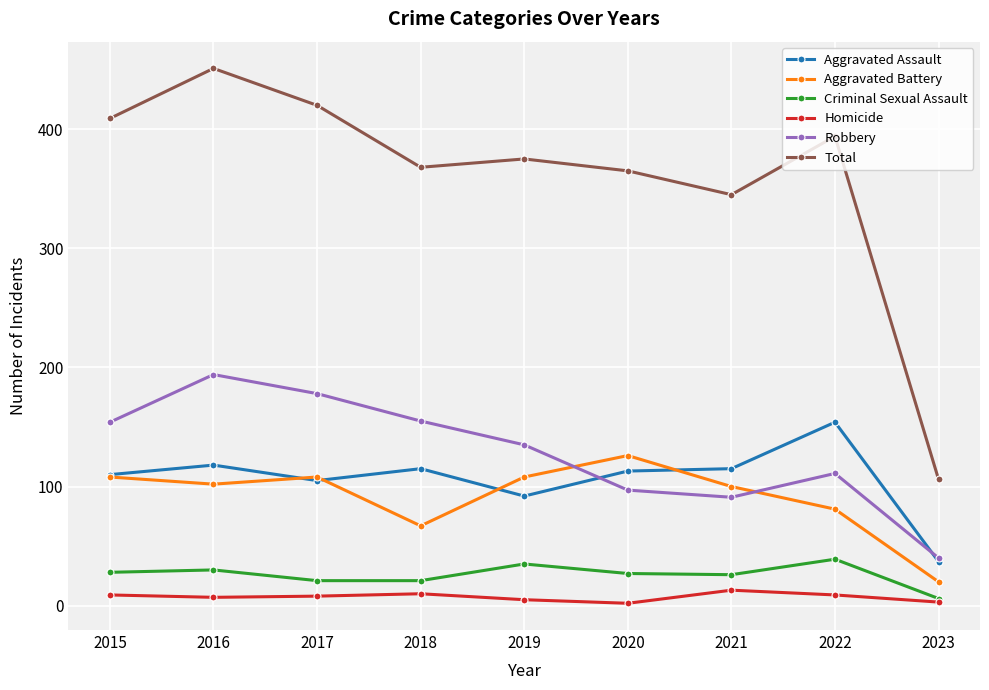

Rank the series at 2020 from lowest to highest value.

Homicide, Criminal Sexual Assault, Robbery, Aggravated Assault, Aggravated Battery, Total